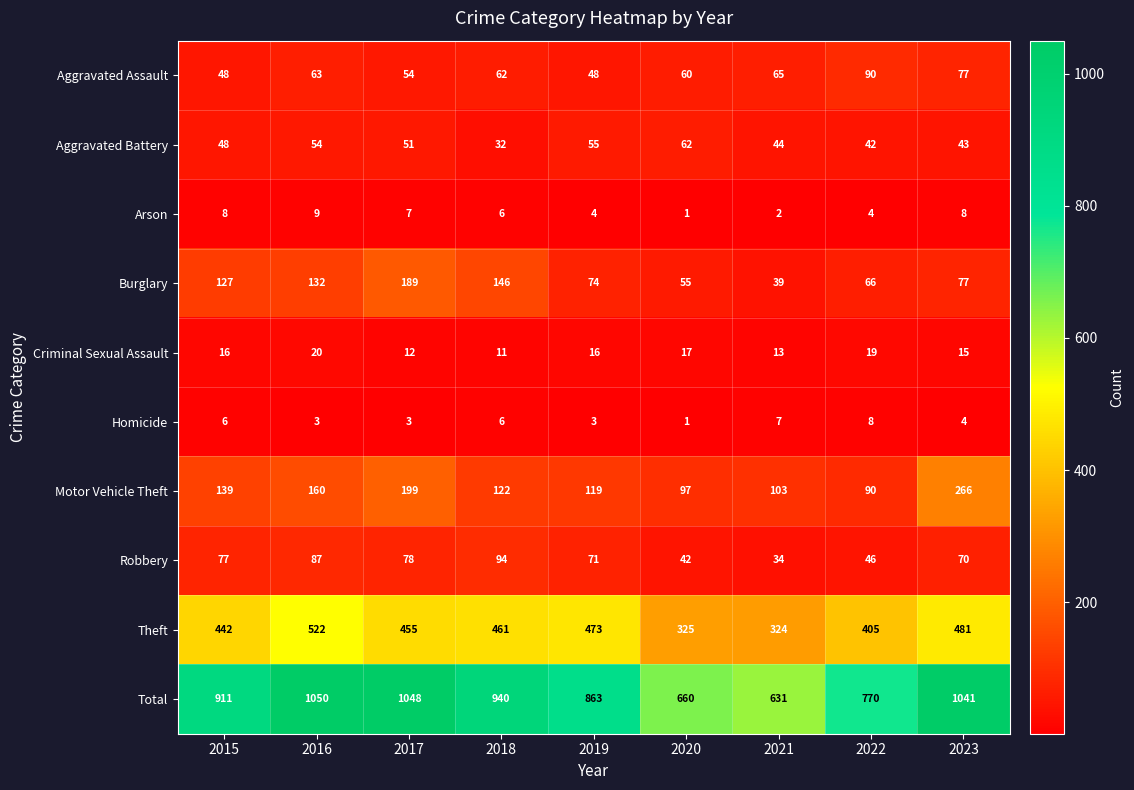

Which series has the largest range (max minus min)?

Total